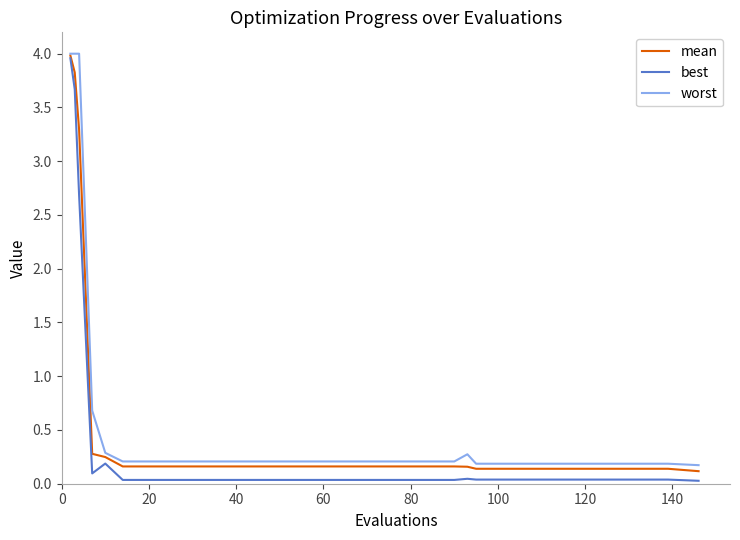

How many interior local valleys does the best series have?

1